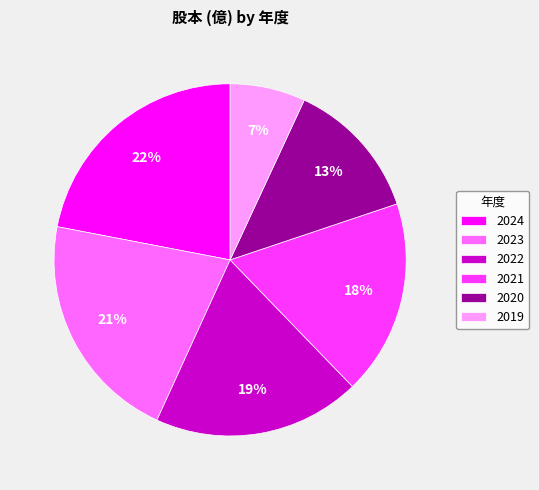

How many slices are in this pie chart?

6